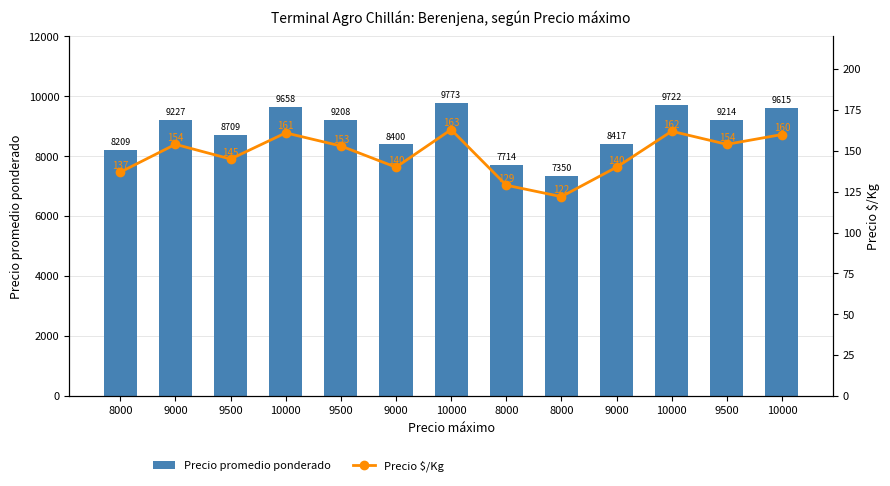

Reading left to right, what are all the values shown in this chart?

Precio promedio ponderado: 8209	9227	8709	9658	9208	8400	9773	7714	7350	8417	9722	9214	9615
Precio $/Kg: 137	154	145	161	153	140	163	129	122	140	162	154	160